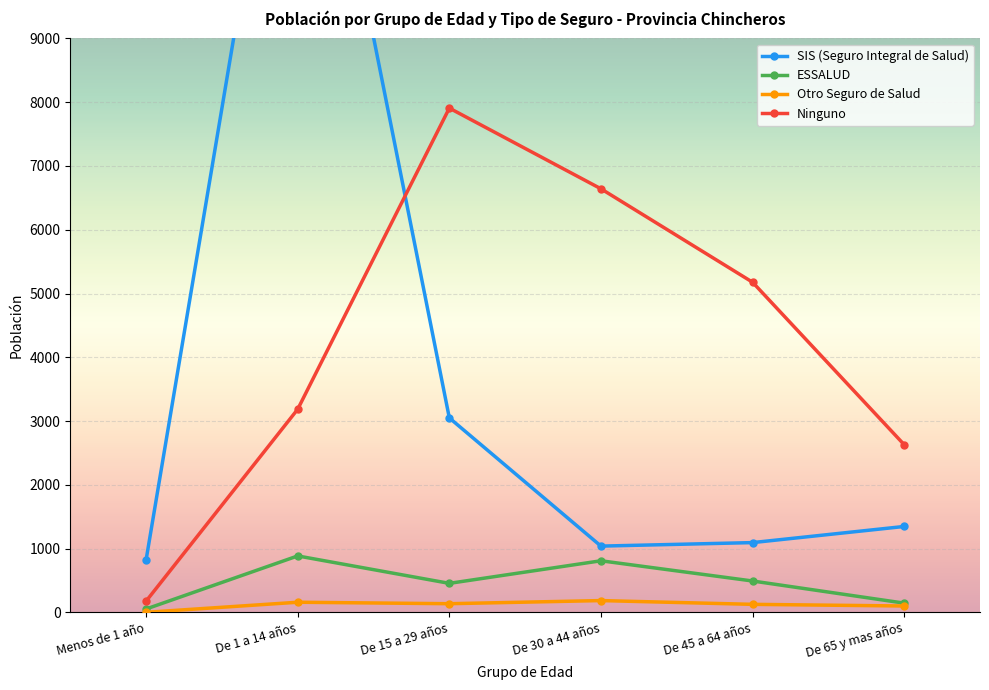

Which category has the lowest value across all series?

Menos de 1 año